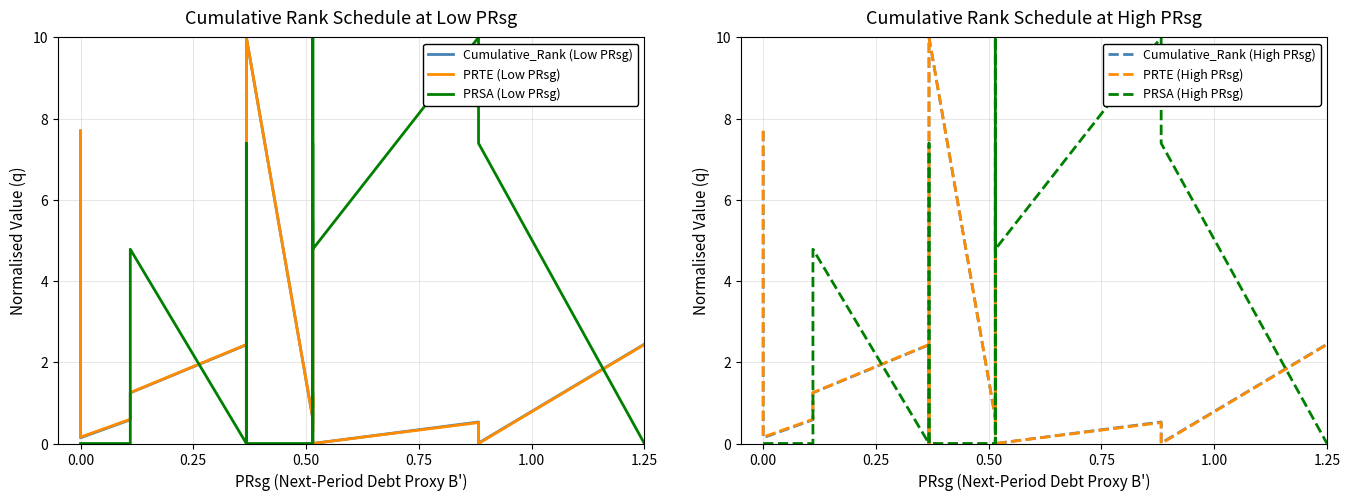

True or false: Cumulative_Rank (Low PRsg) has a value of 0.4 at 10.

False